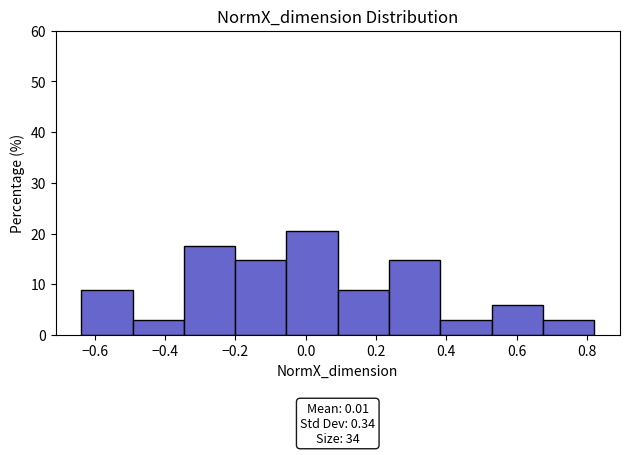

Which range on the x-axis has the tallest bar?

-0.06 to 0.10